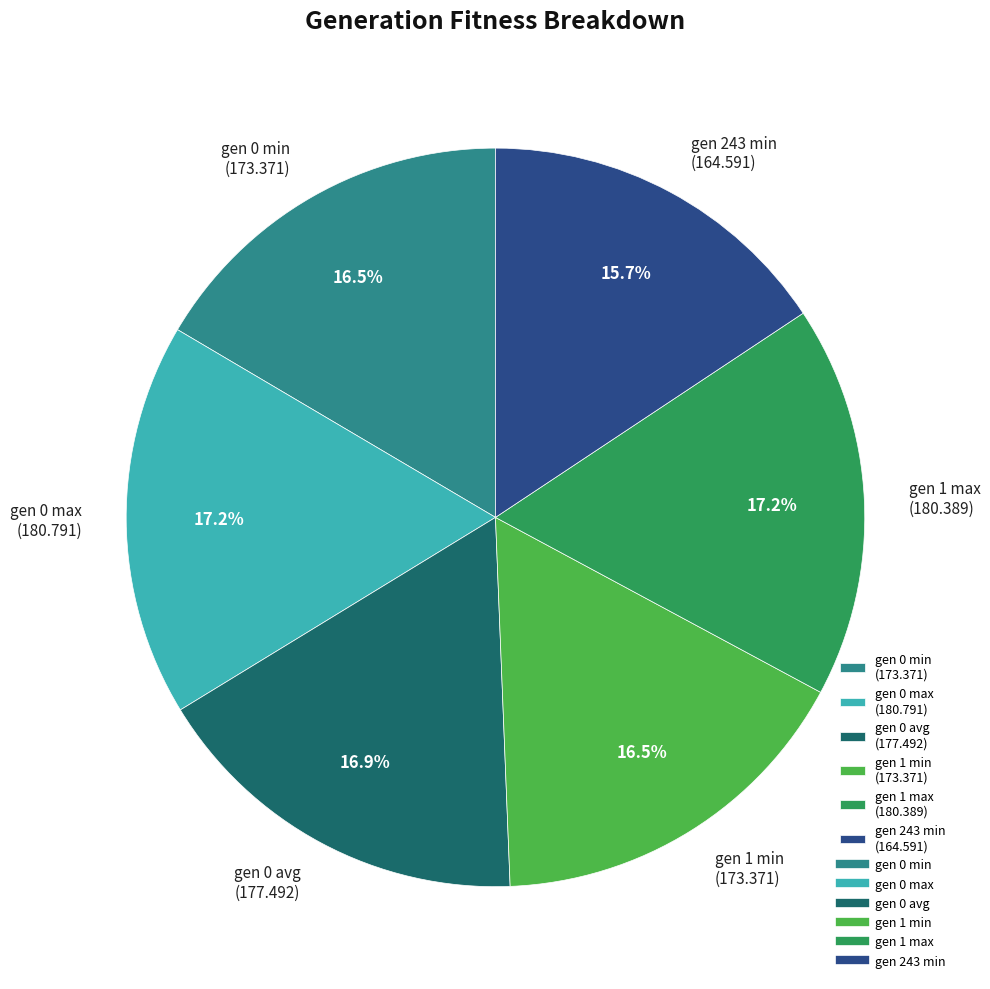

Which has a higher value, gen 0 avg (177.492) or gen 243 min (164.591)?

gen 0 avg (177.492)